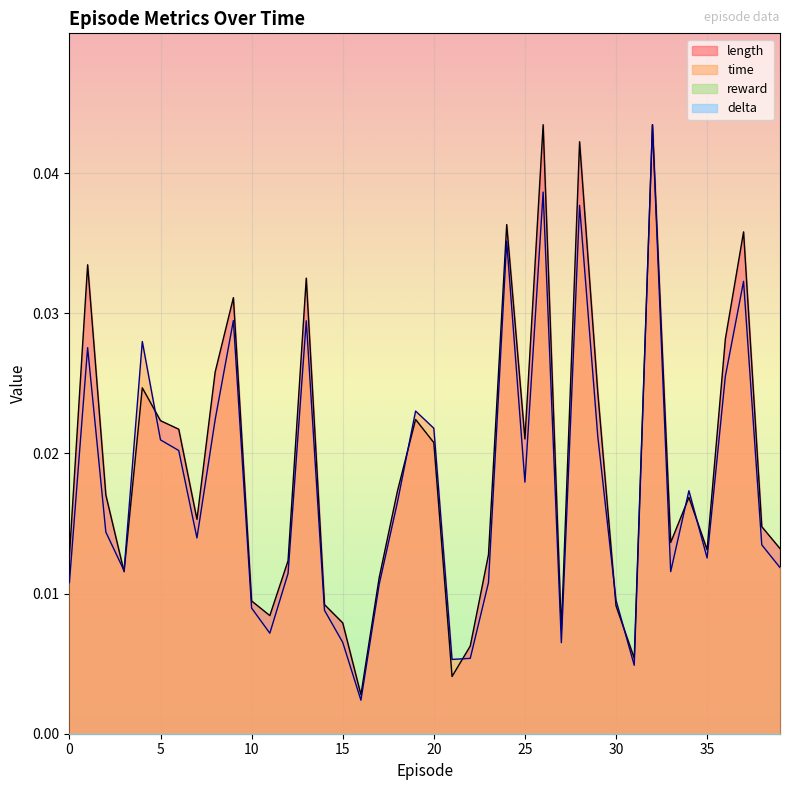

What is the sum of all time values?

0.7